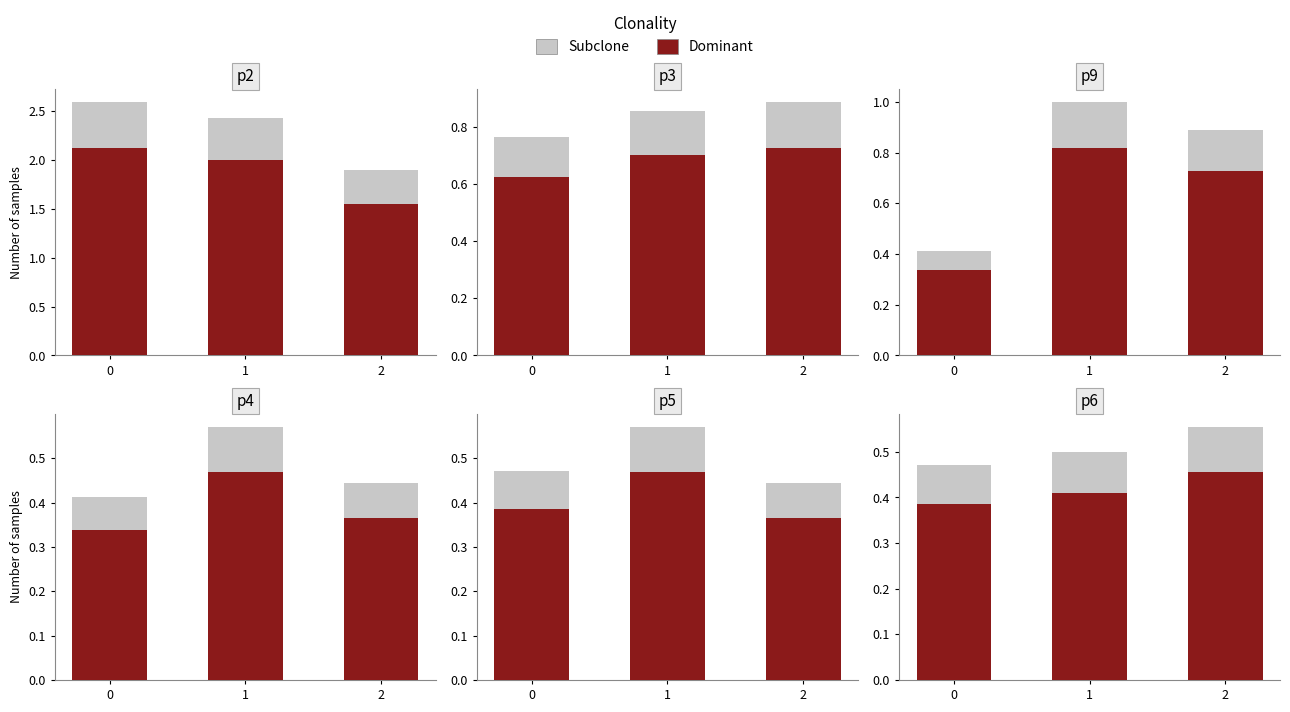

Is it true that Dominant equals 0.6 at 0?

False